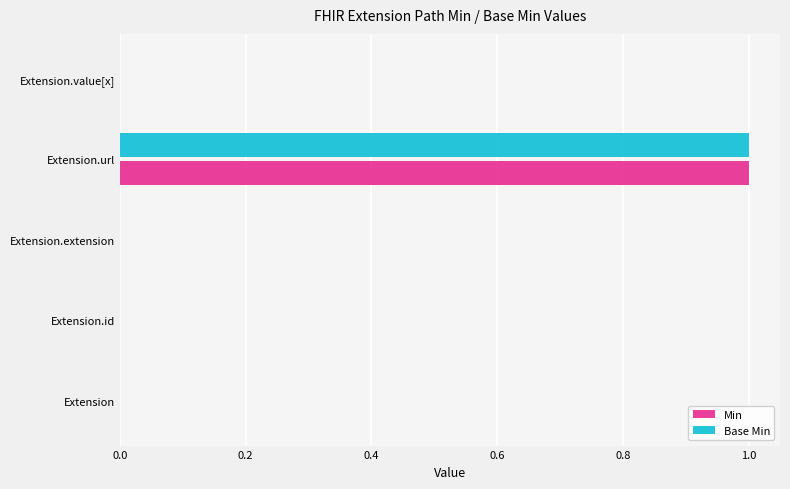

Count the number of categories in the chart.

5